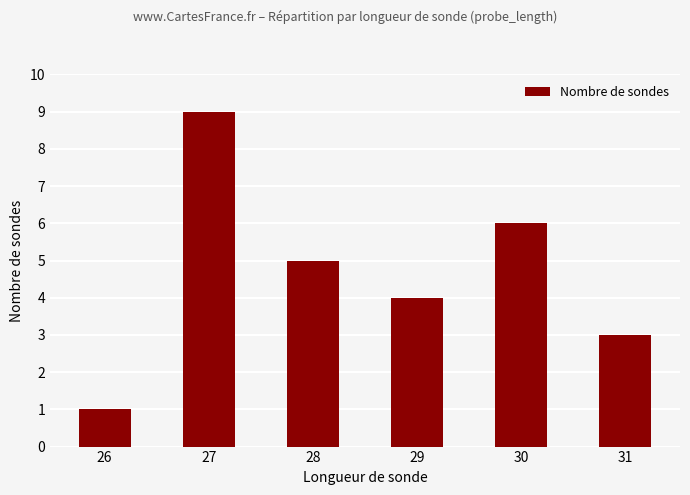

Are the bars horizontal?

No